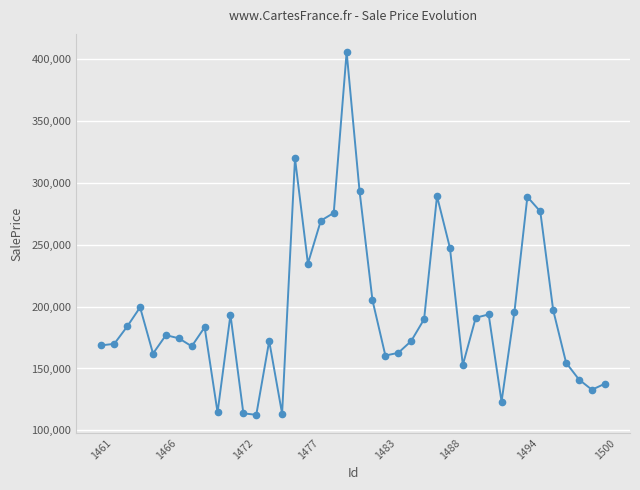

What is the smallest value displayed?

112570.5